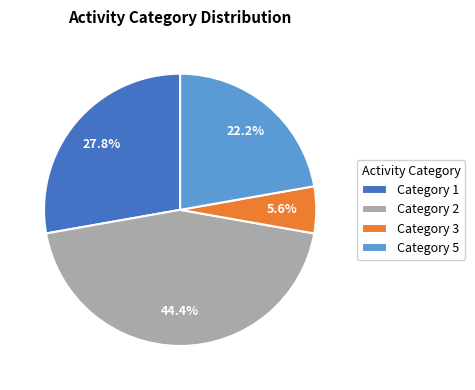

Rank the categories by value from highest to lowest.

Category 2, Category 1, Category 5, Category 3